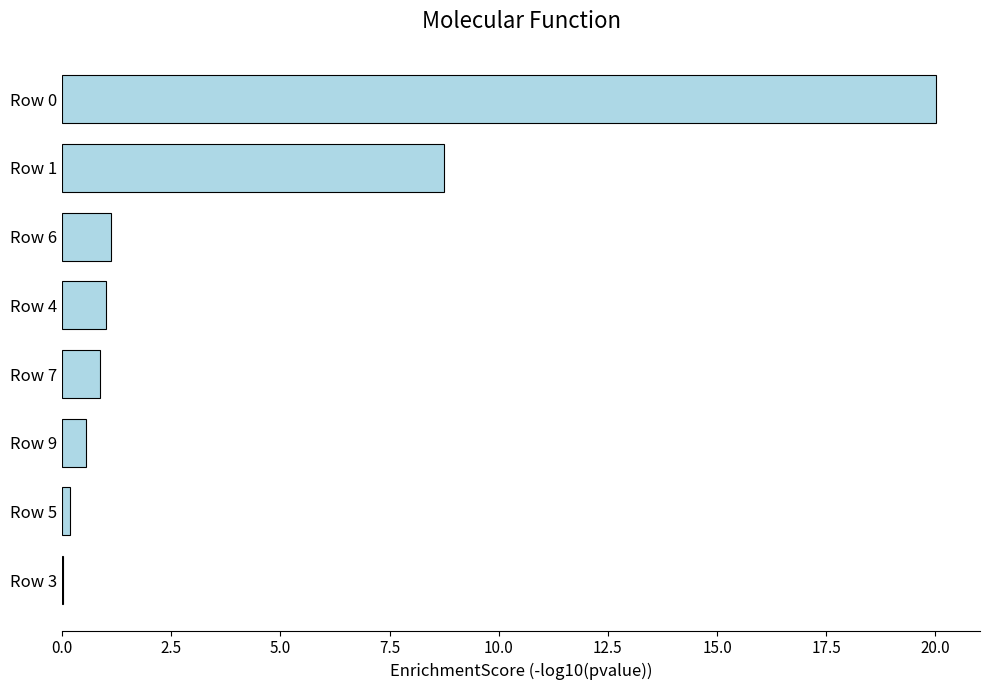

Are the bars grouped side by side (vs. stacked)?

No